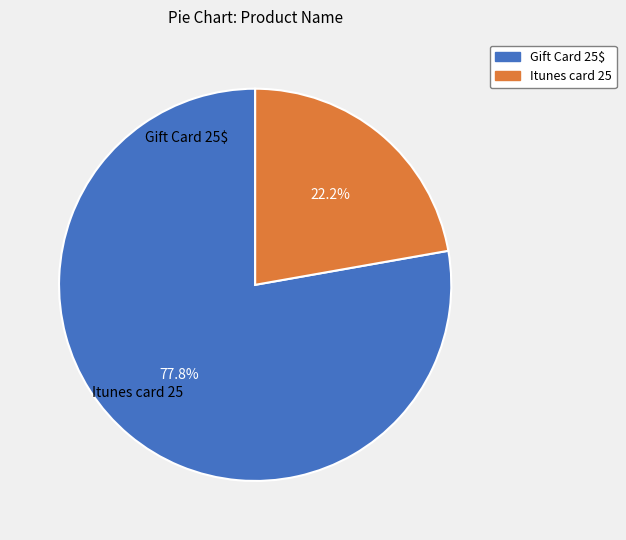

How many slices are in this pie chart?

2